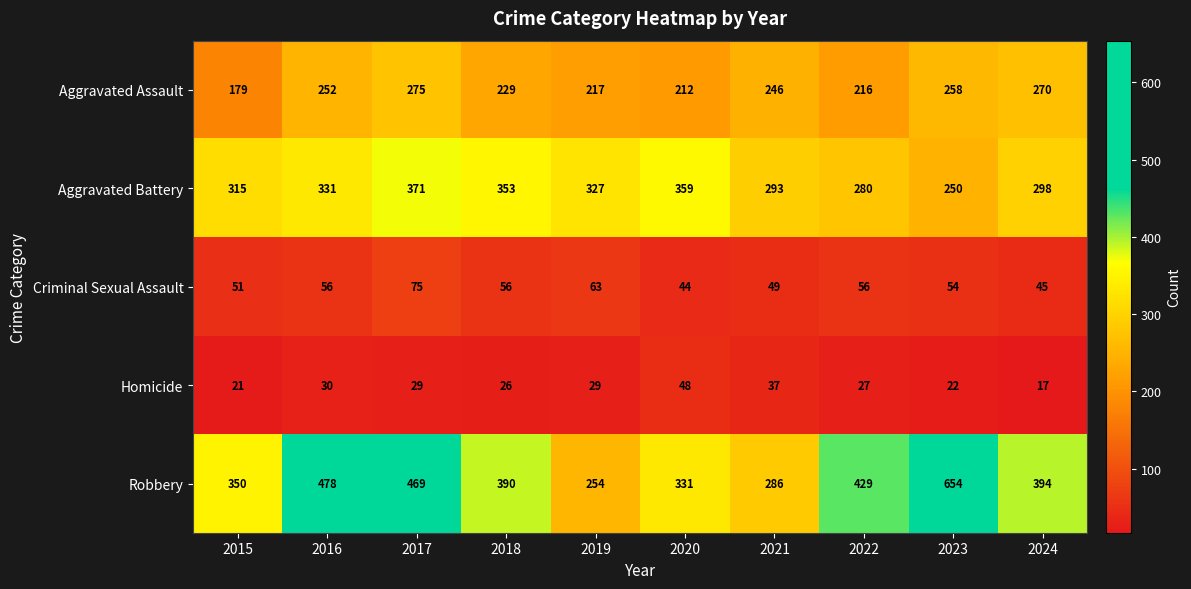

What is the maximum value shown in the chart?

654